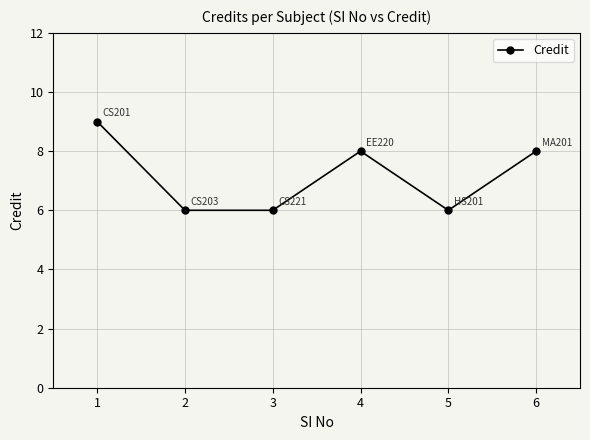

True or false: the data shows 4 at 4.

False